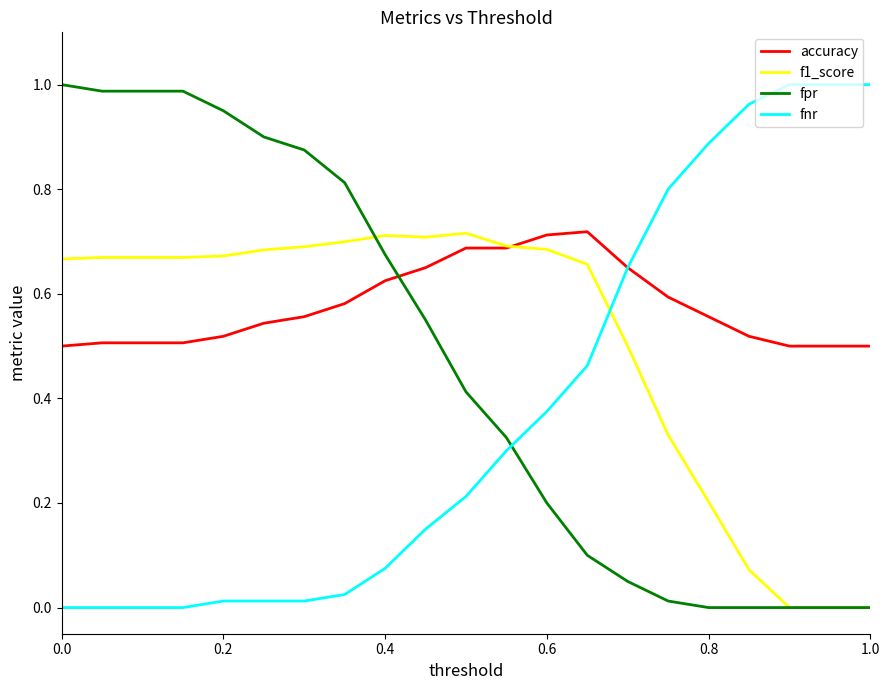

How many lines are shown in the chart?

4